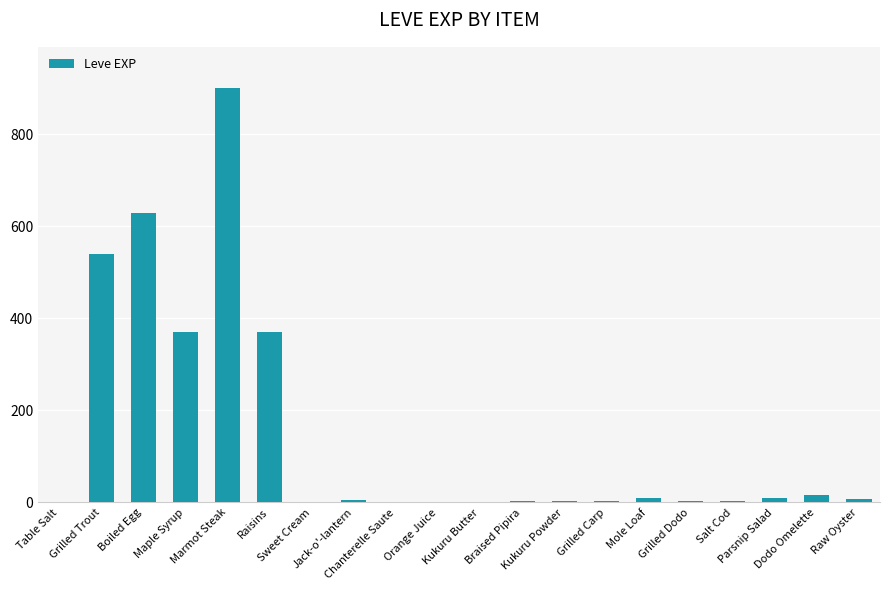

What is the sum of all values?

2881